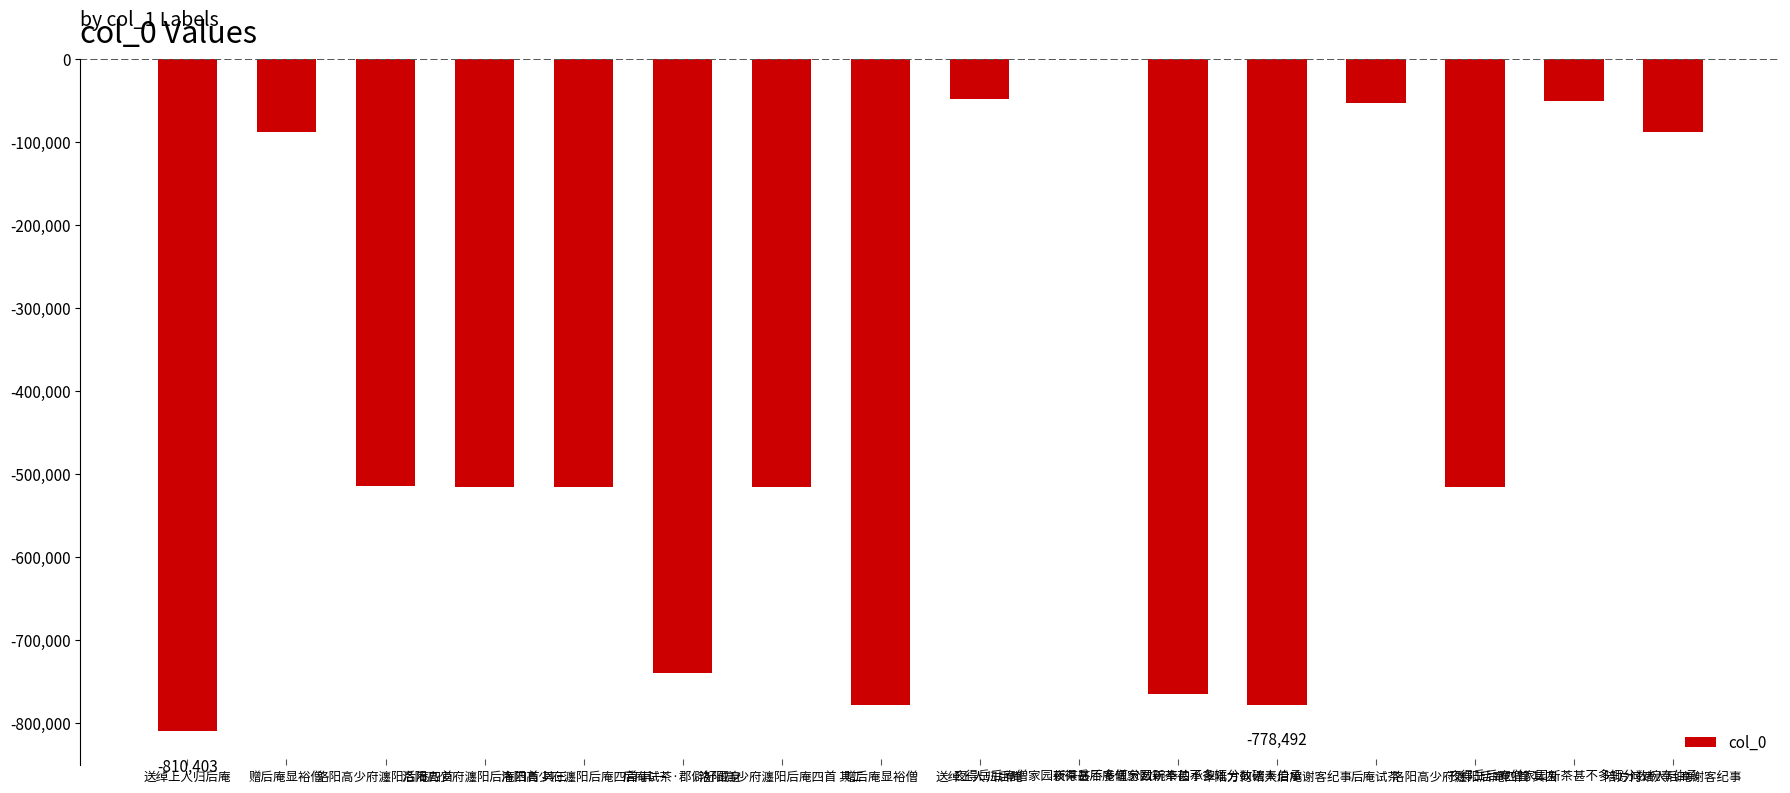

How many data points does each series have?

16